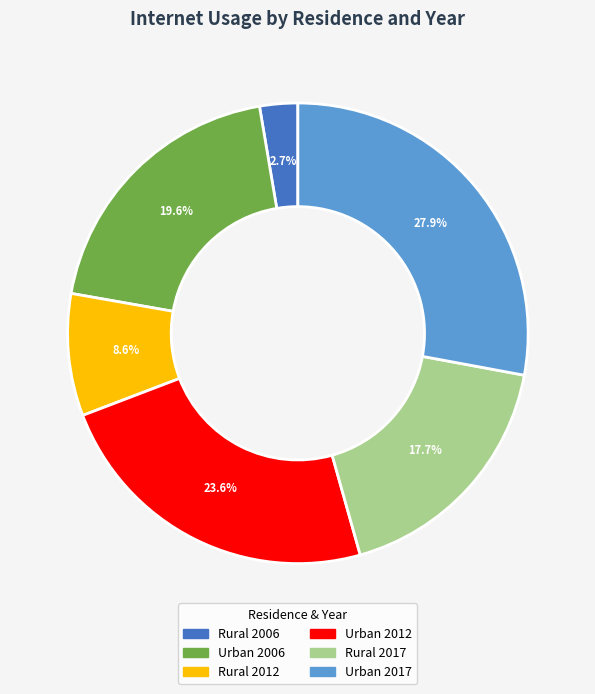

Does Urban 2006 represent more than half of the total?

No